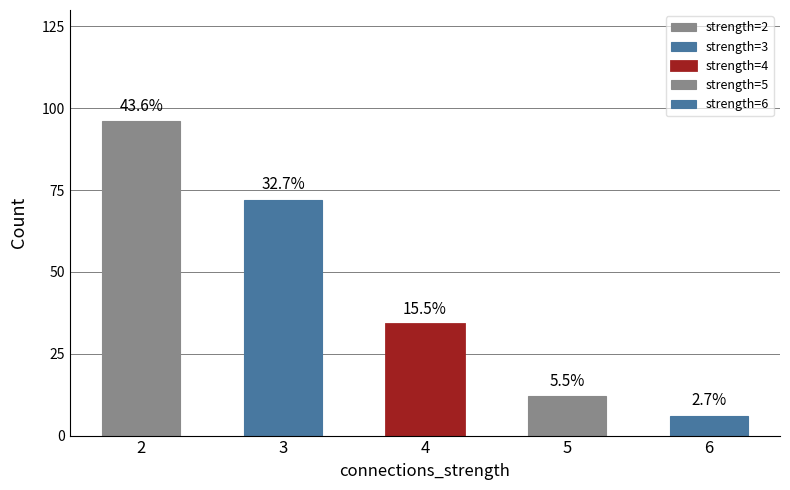

What is the value of the 3rd bar from the left?

34